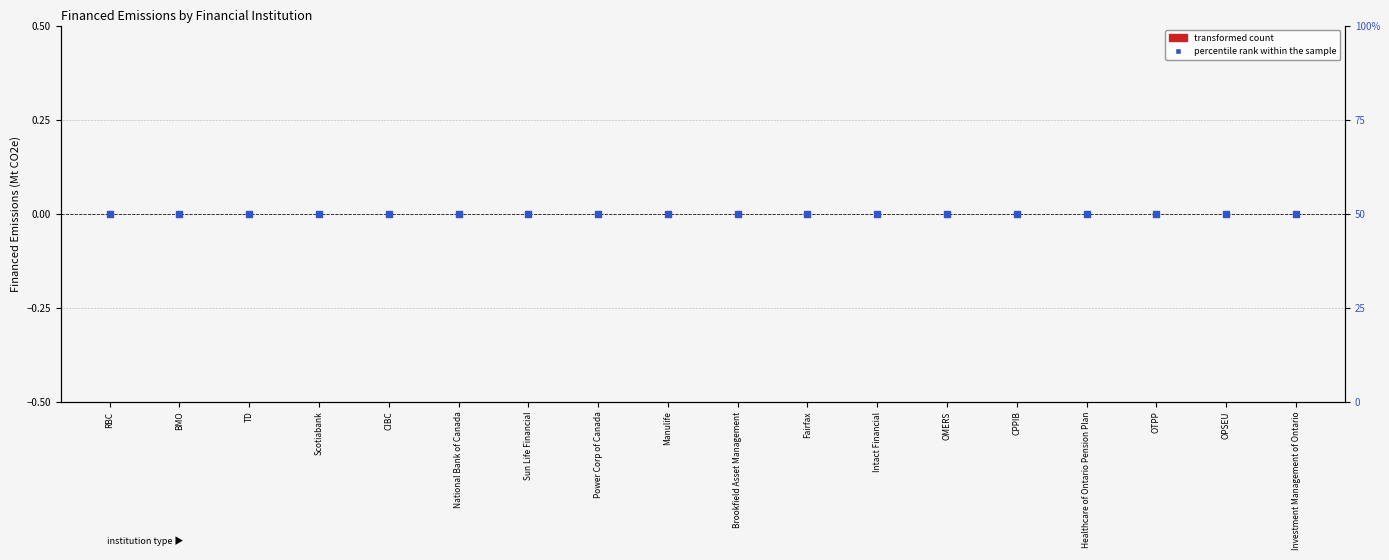

Which series has the largest total across all categories?

percentile rank within the sample